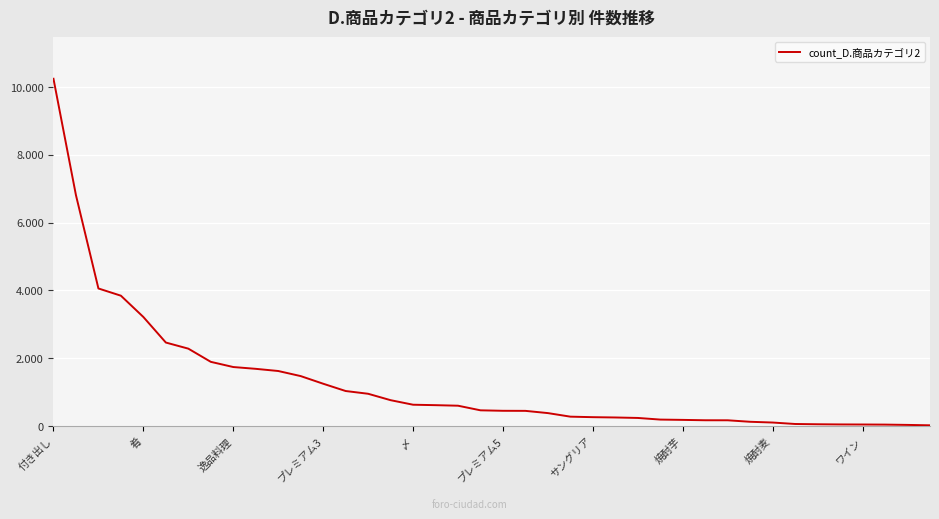

Is this an area chart (filled region under the line)?

No